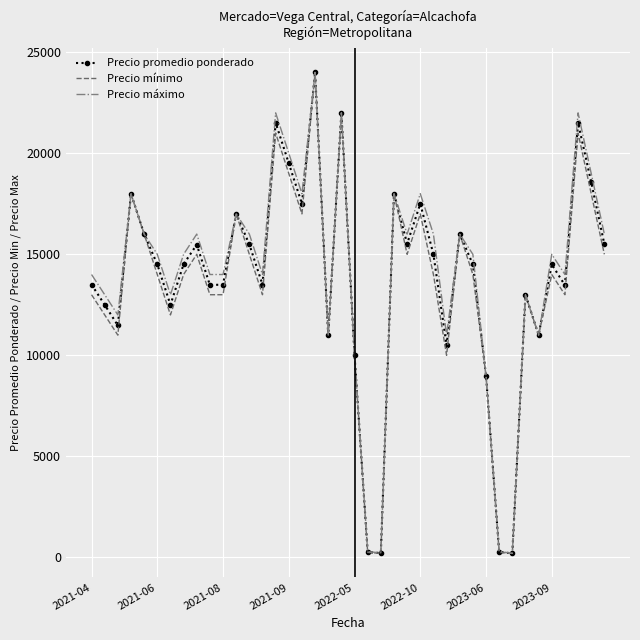

True or false: Precio mínimo and Precio máximo intersect in this chart.

False